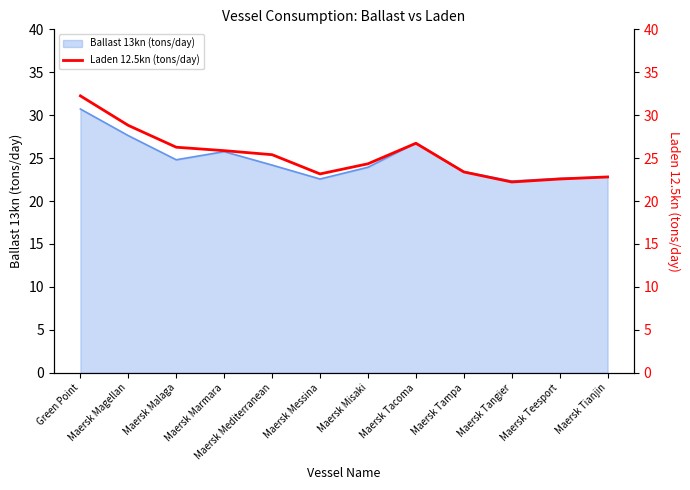

Does the chart display data point markers on the line(s)?

No